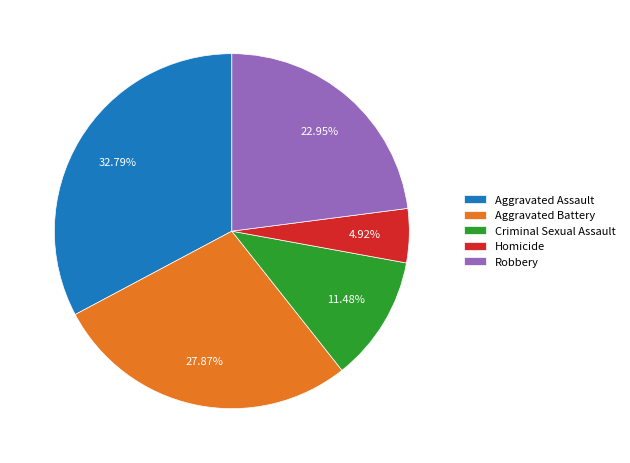

Rank the categories by value from highest to lowest.

Aggravated Assault, Aggravated Battery, Robbery, Criminal Sexual Assault, Homicide